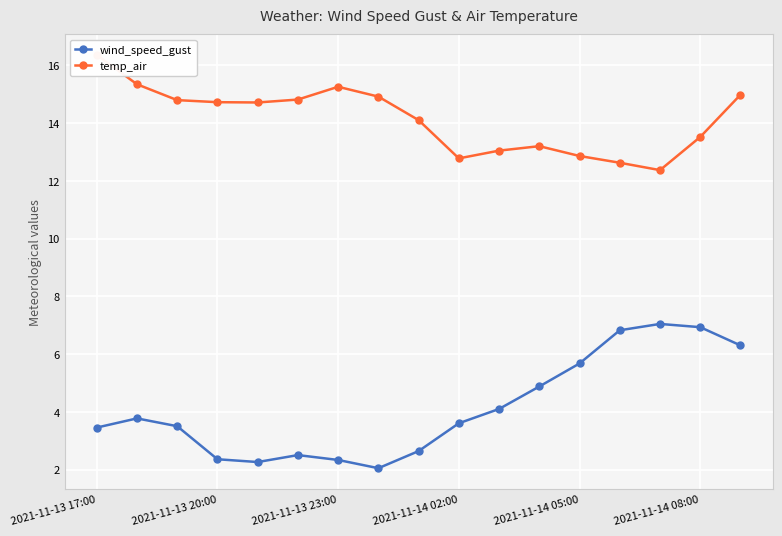

How many data points in temp_air are above 14?

10